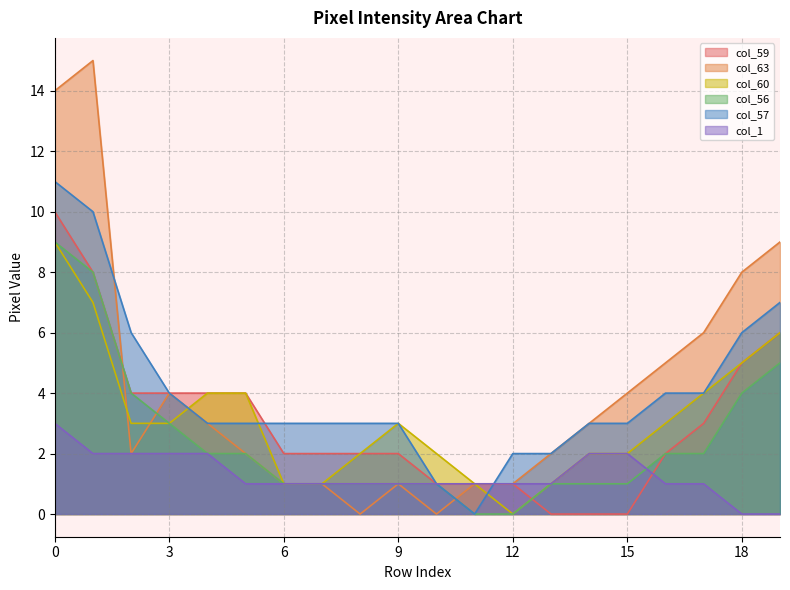

What is the value of the col_1 point at the 8th from the left?

1